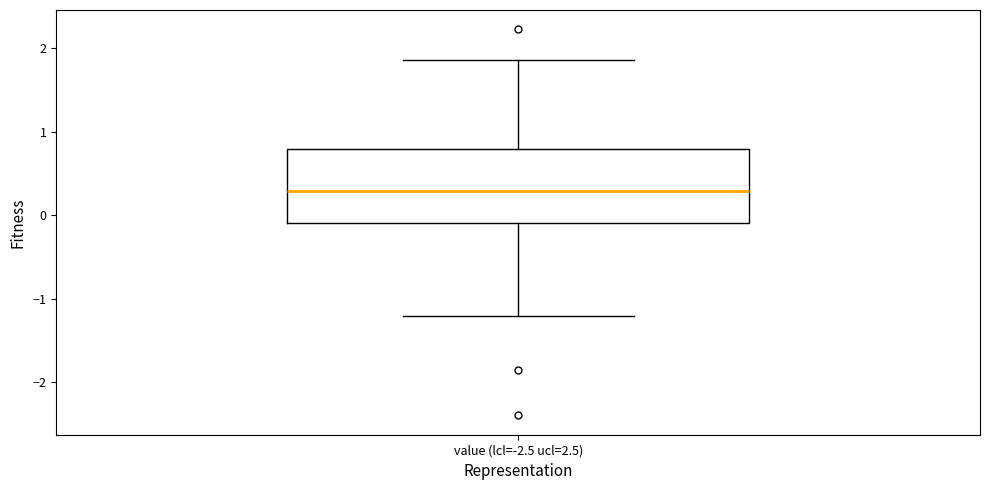

Transcribe this box plot: give where the median line is, the range the box spans, and where the two whiskers end, as read against the y-axis. The values are not printed on the chart, so give them approximately, as read against the axis.

median 0.3, box -0.1 to 0.8, whiskers -1.2 to 1.9